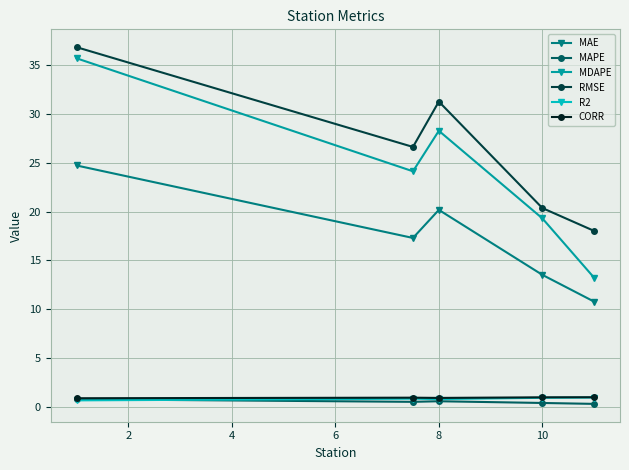

Which series has the largest total across all categories?

RMSE